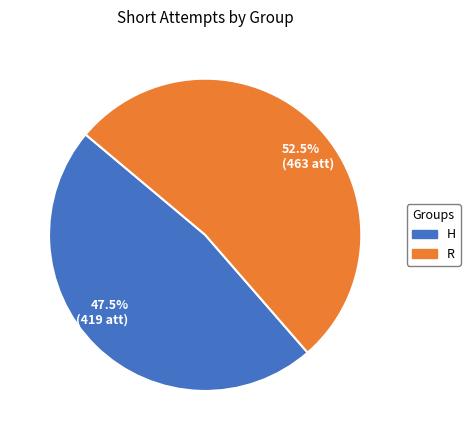

To the nearest percent, what is the difference between the largest and smallest slice percentages?

5%